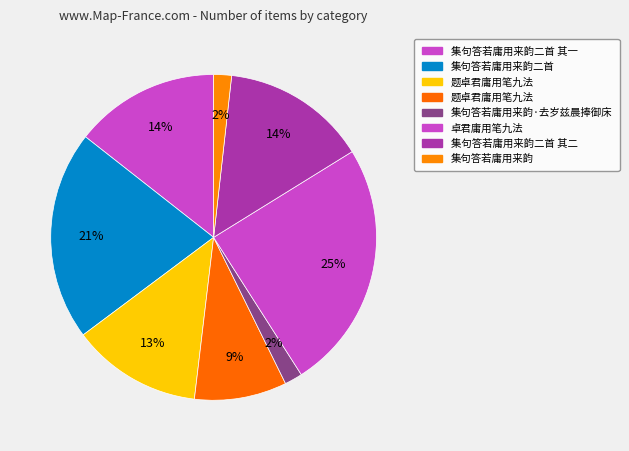

How many slices are in this pie chart?

8